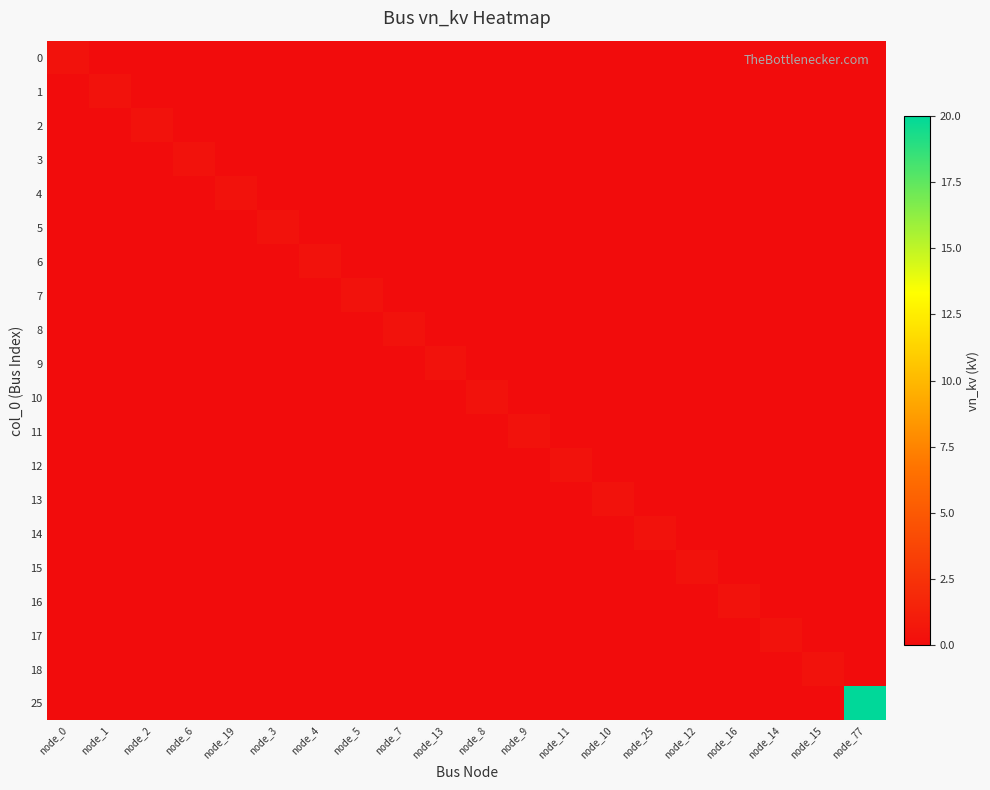

Which label corresponds to the largest value in the chart?

node_77